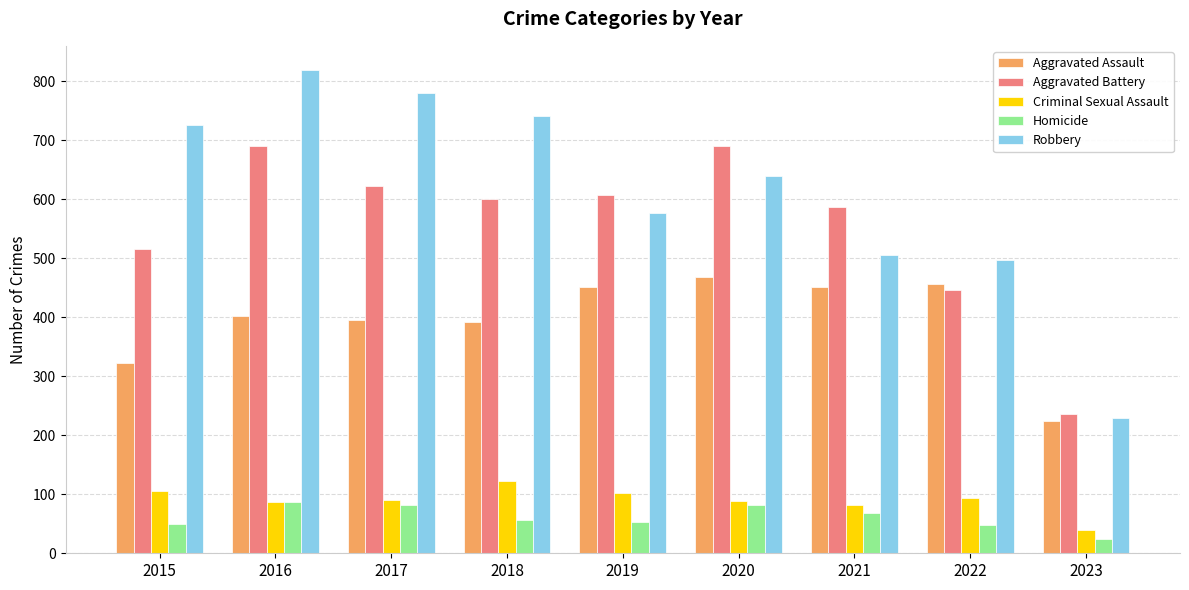

How many distinct data groups are displayed?

5